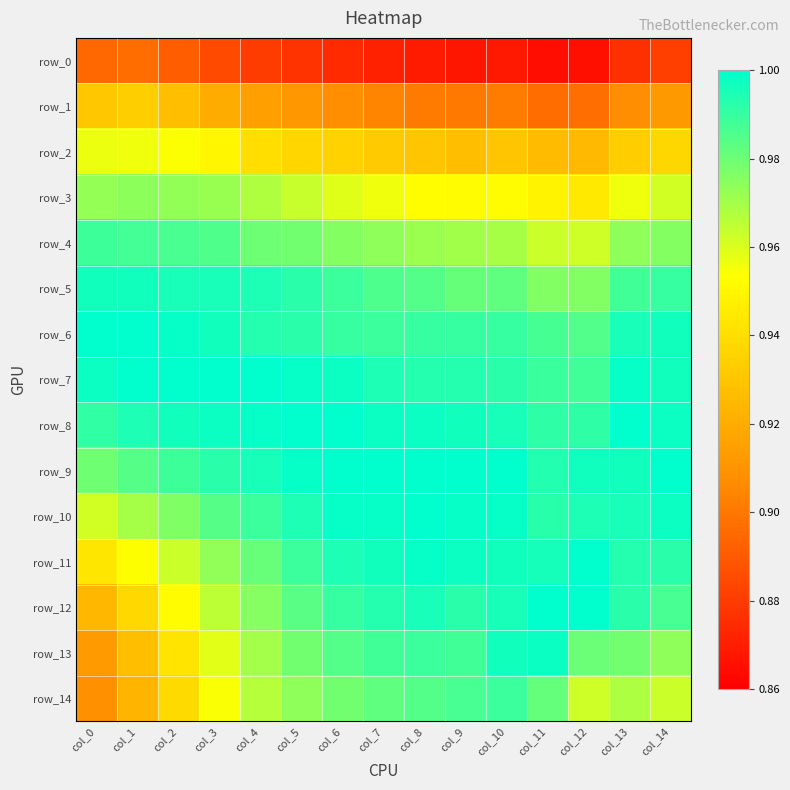

What is the greatest value displayed?

1.0